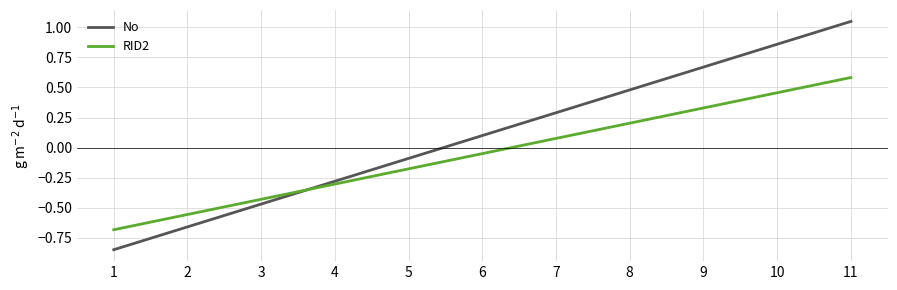

Is it true that RID2 equals 0.1 at 8?

False